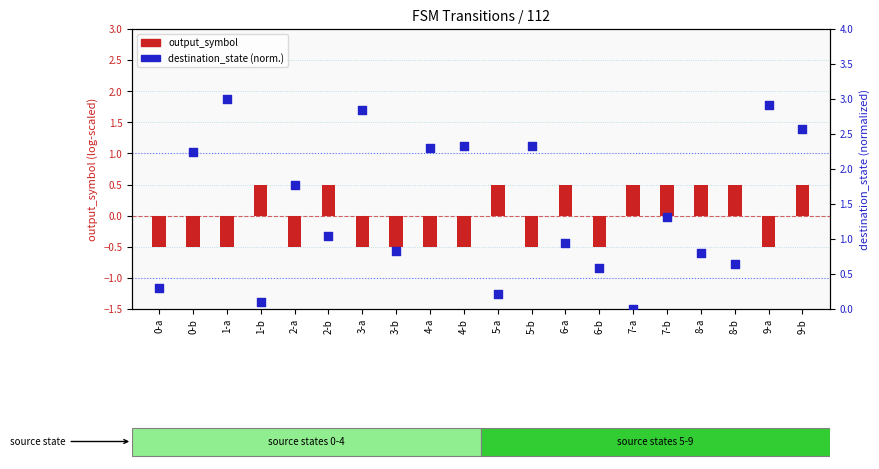

At which category is the sum across all series the highest?

9-b